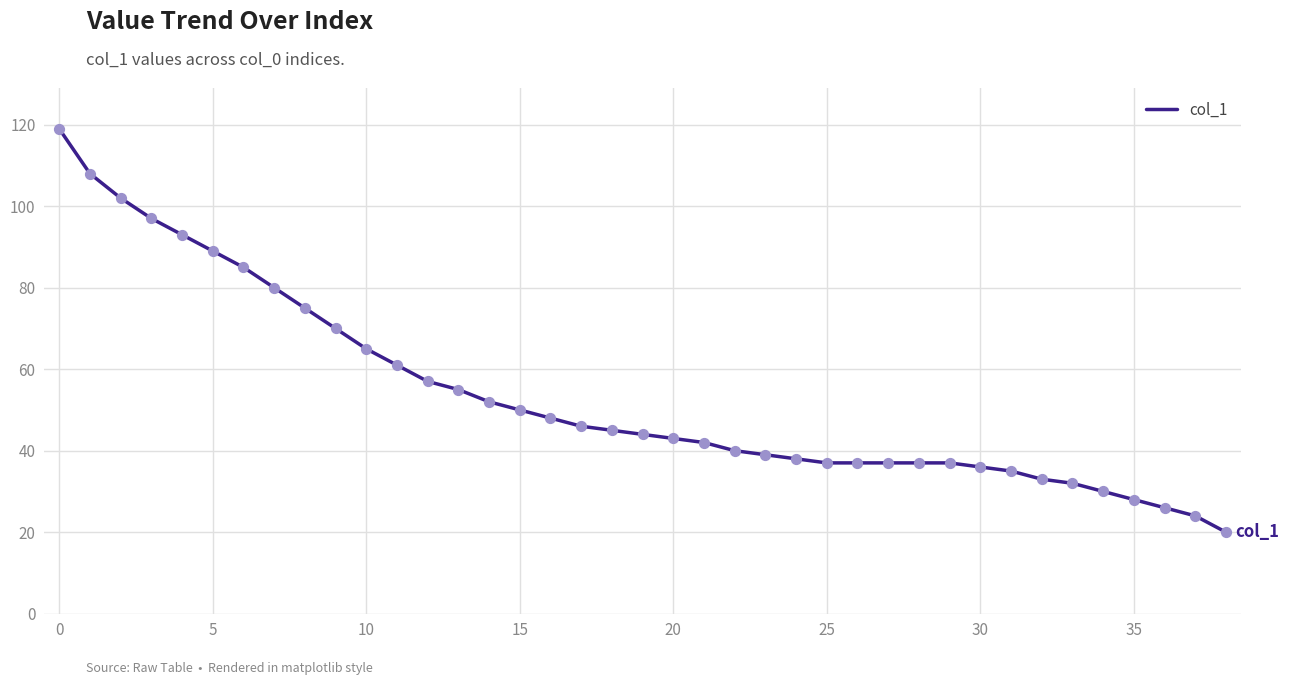

What is the difference between the maximum and minimum values?

99